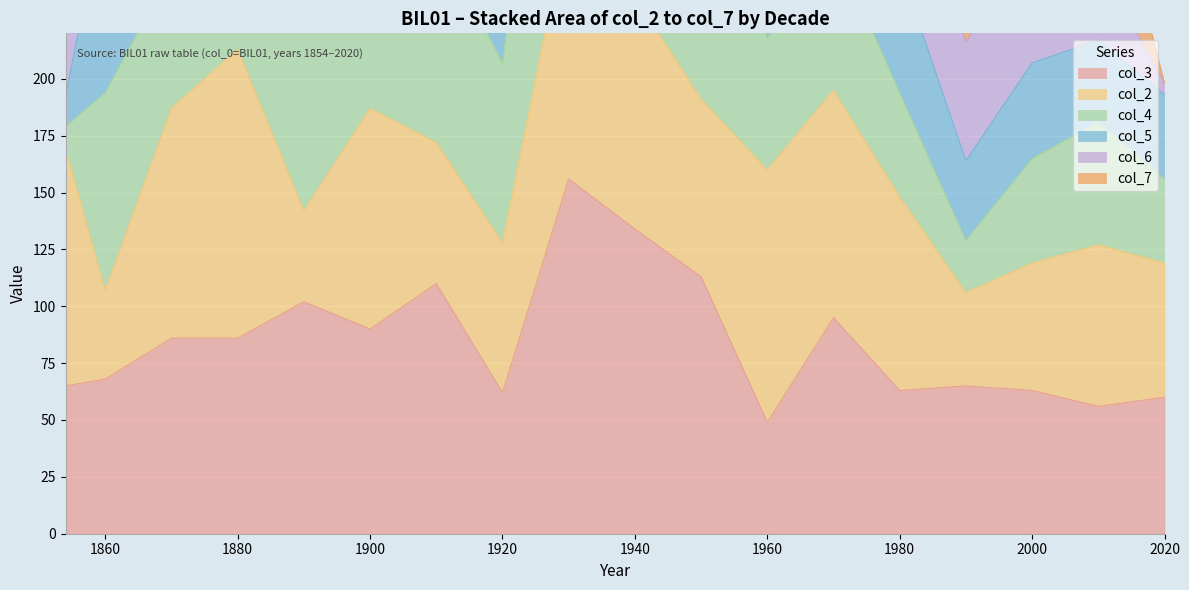

What is the difference between the highest and lowest values at 1970?

50